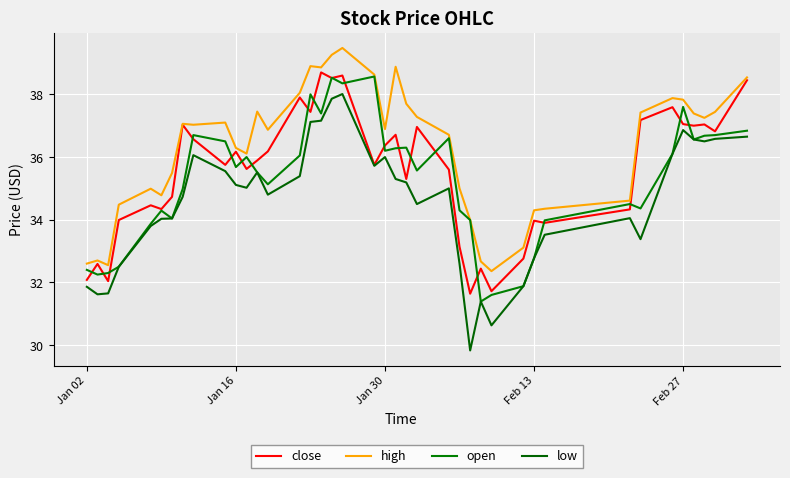

Does the chart display data point markers on the line(s)?

No